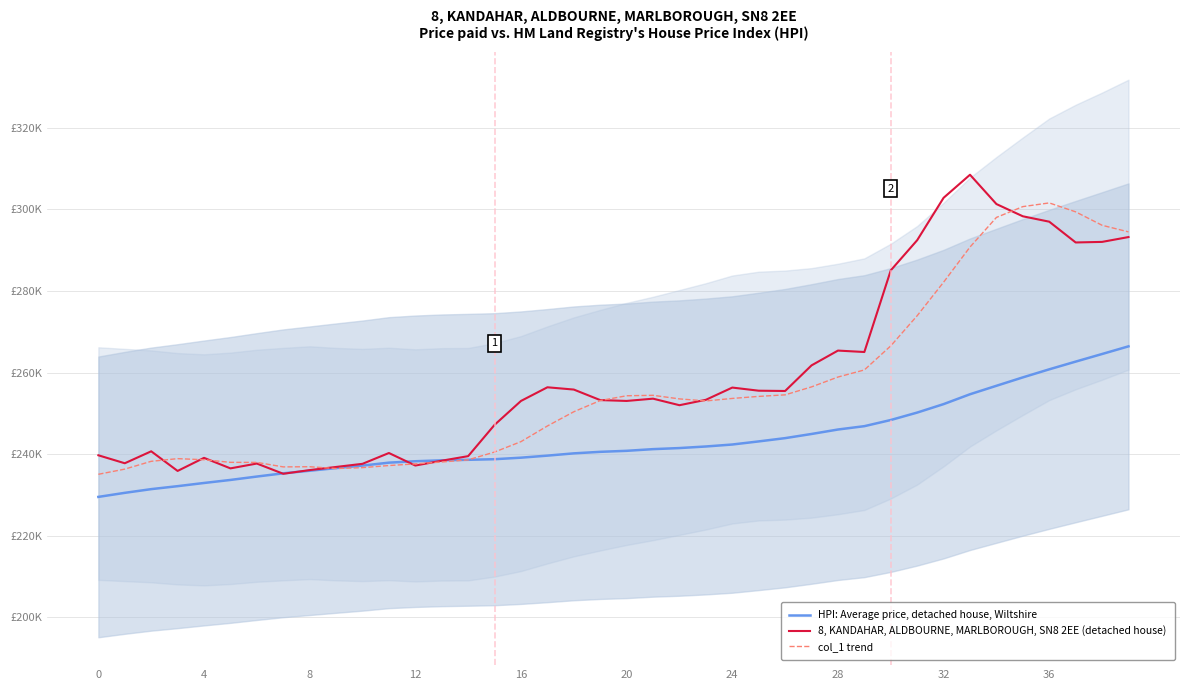

Which series has the largest total across all categories?

8, KANDAHAR, ALDBOURNE, MARLBOROUGH, SN8 2EE (detached house)